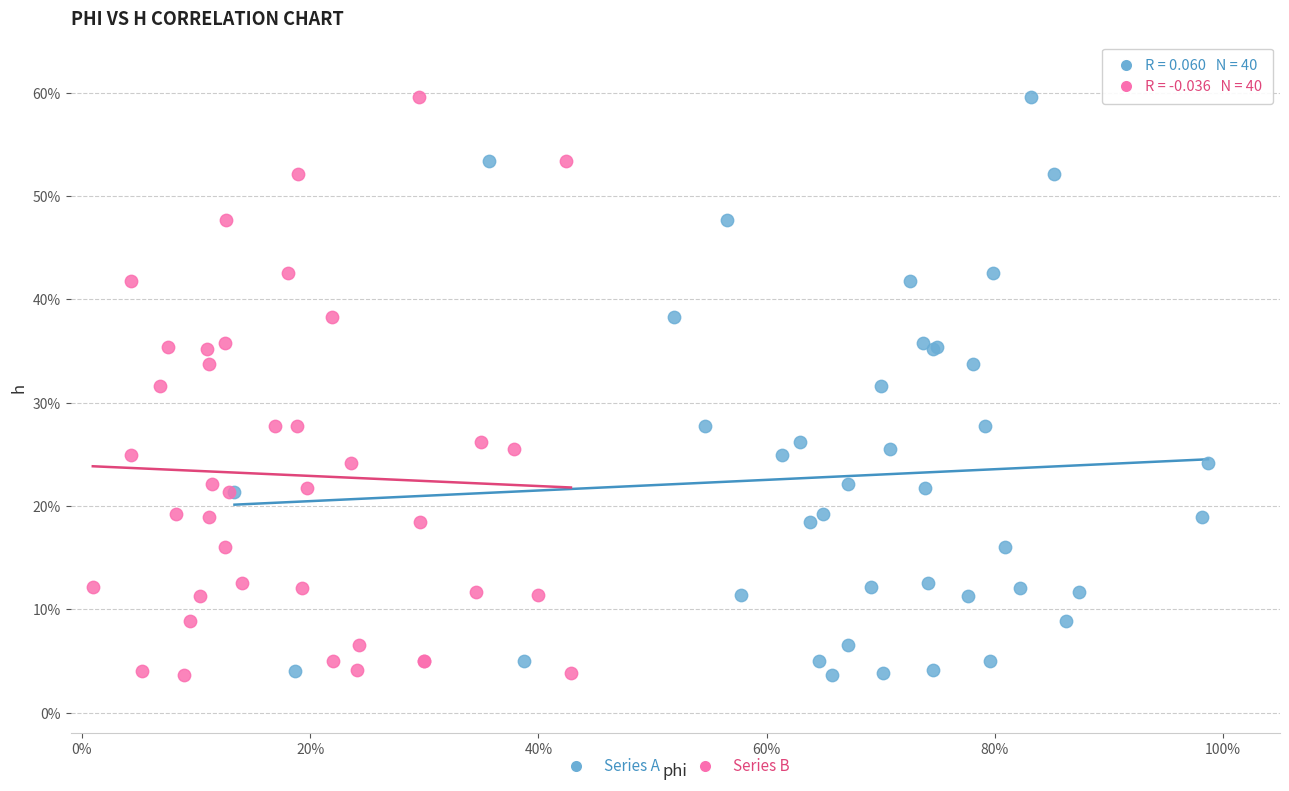

What are all the series names shown in the legend?

Series A, Series B